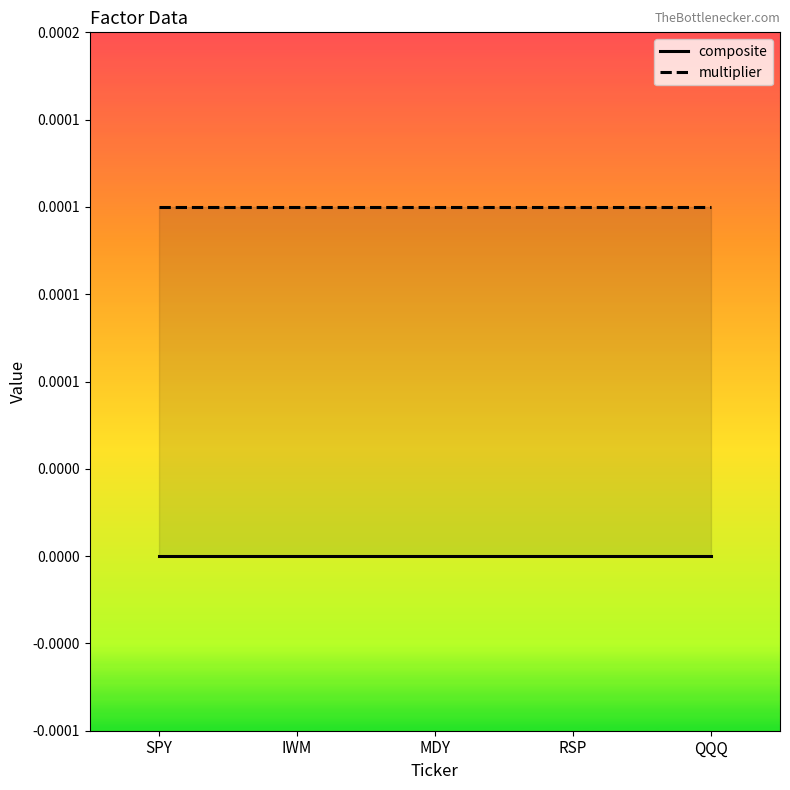

At which label is multiplier_line closest to 0?

SPY